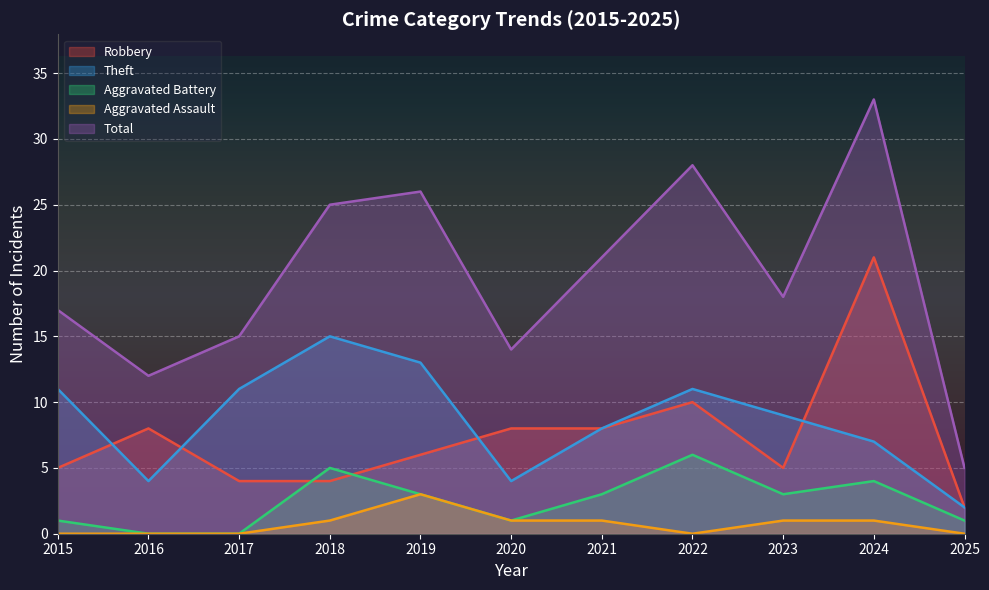

Reading left to right, extract all data points from this chart.

Robbery: 5	8	4	4	6	8	8	10	5	21	2
Theft: 11	4	11	15	13	4	8	11	9	7	2
Aggravated Battery: 1	0	0	5	3	1	3	6	3	4	1
Aggravated Assault: 0	0	0	1	3	1	1	0	1	1	0
Total: 17	12	15	25	26	14	21	28	18	33	5